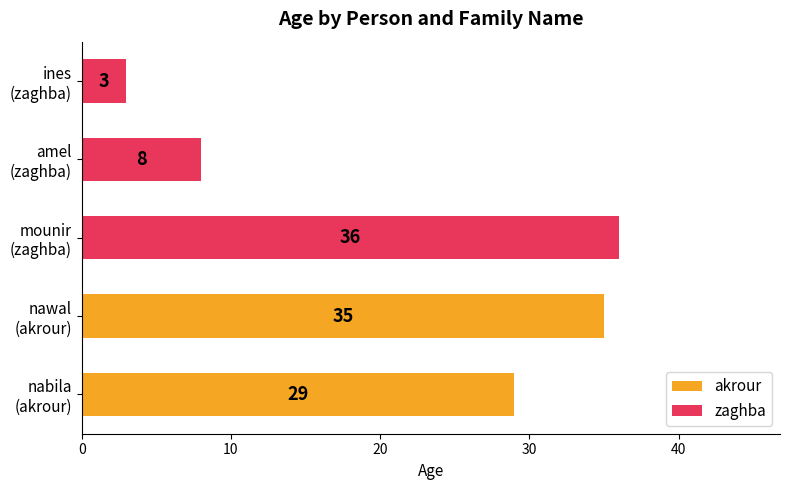

What is the smallest value displayed?

3